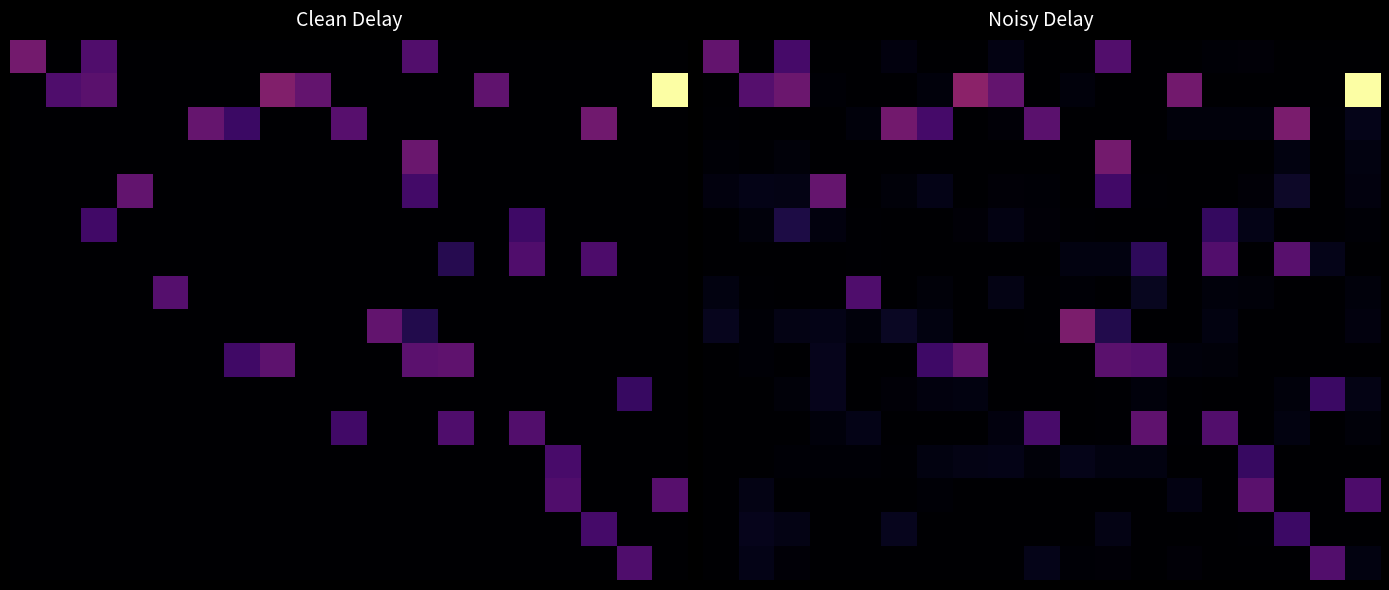

How many categories are shown in the chart?

19